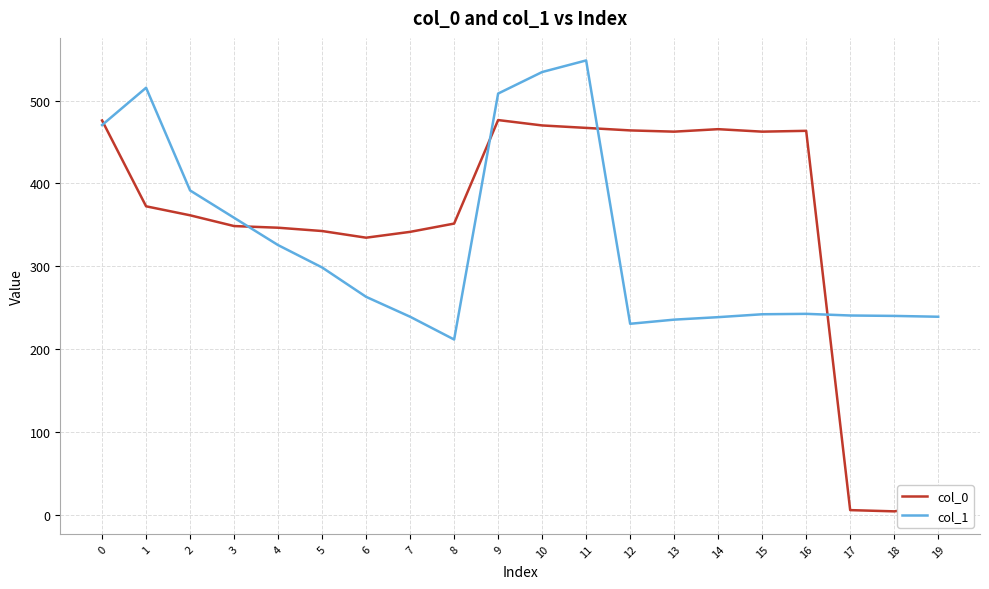

Is this an area chart (filled region under the line)?

No